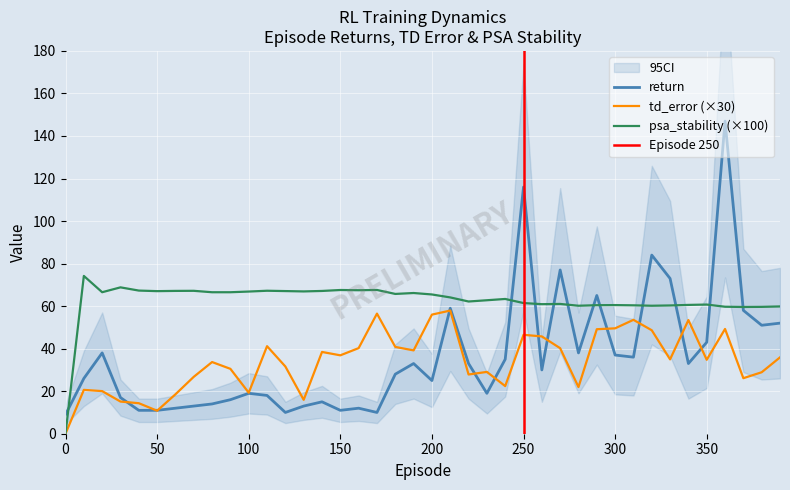

Which has a higher value, 380 or 70?

380